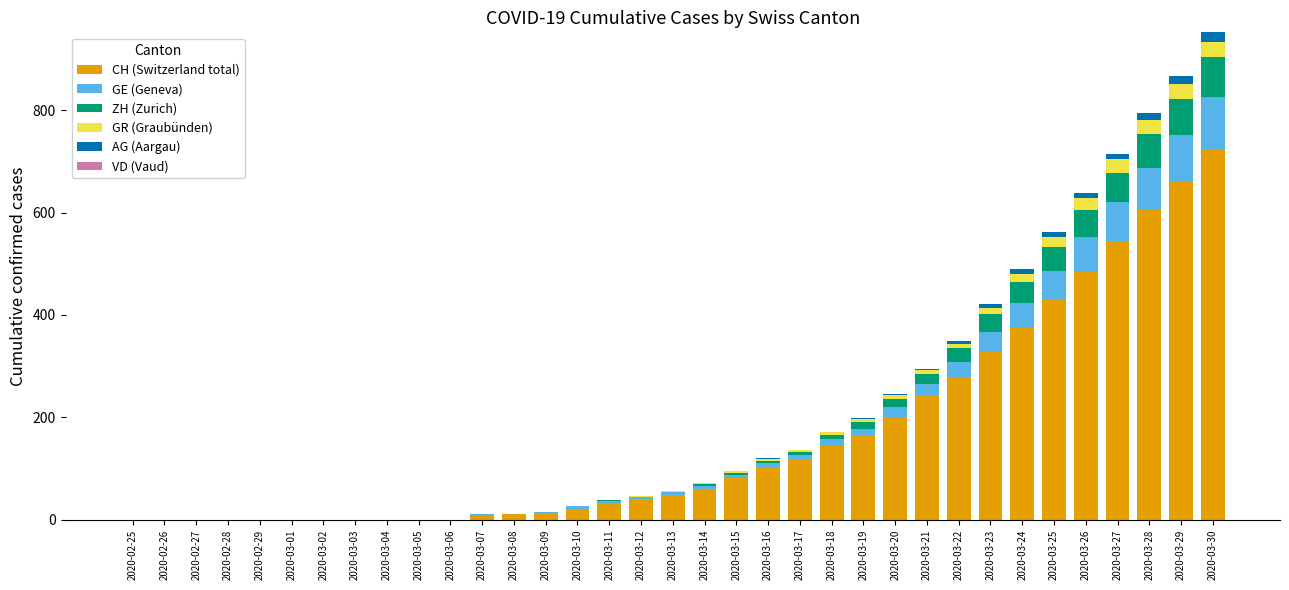

How many categories are shown in the chart?

35